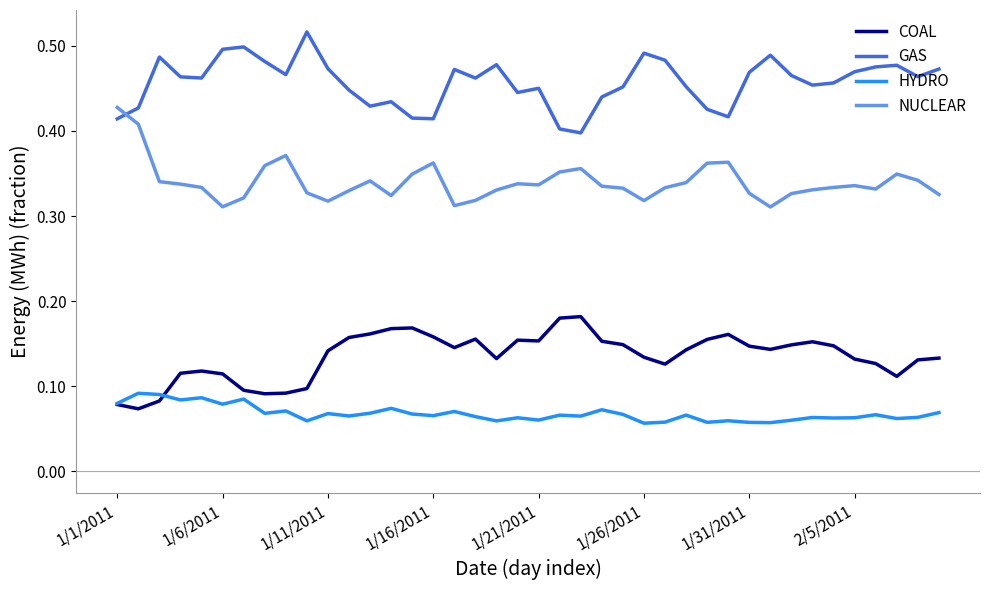

List the series in order of their peak value, highest first.

GAS, NUCLEAR, COAL, HYDRO